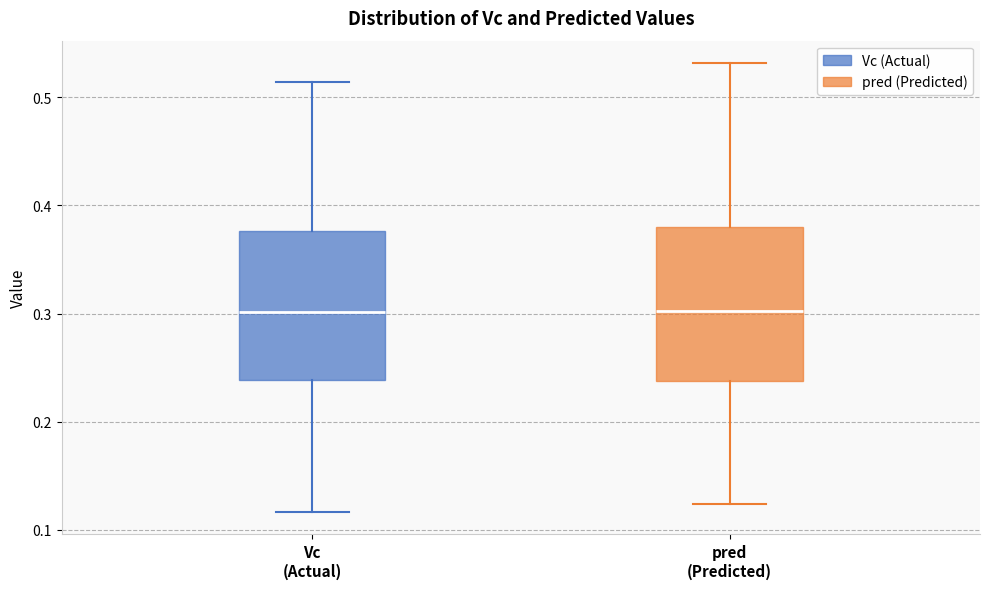

Reading left to right, transcribe this box plot: for each box, give where its median line is, the range the box spans, and where its two whiskers end, as read against the y-axis. The values are not printed on the chart, so give them approximately, as read against the axis.

Vc (Actual): median 0.30, box 0.24 to 0.38, whiskers 0.12 to 0.51
pred (Predicted): median 0.30, box 0.24 to 0.38, whiskers 0.12 to 0.53